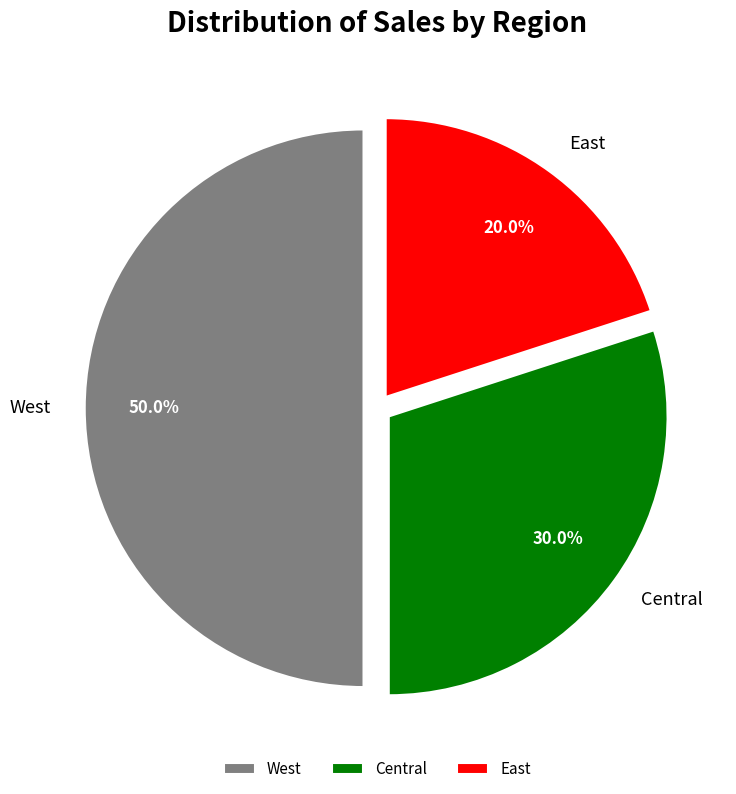

Which slice is the smallest?

East